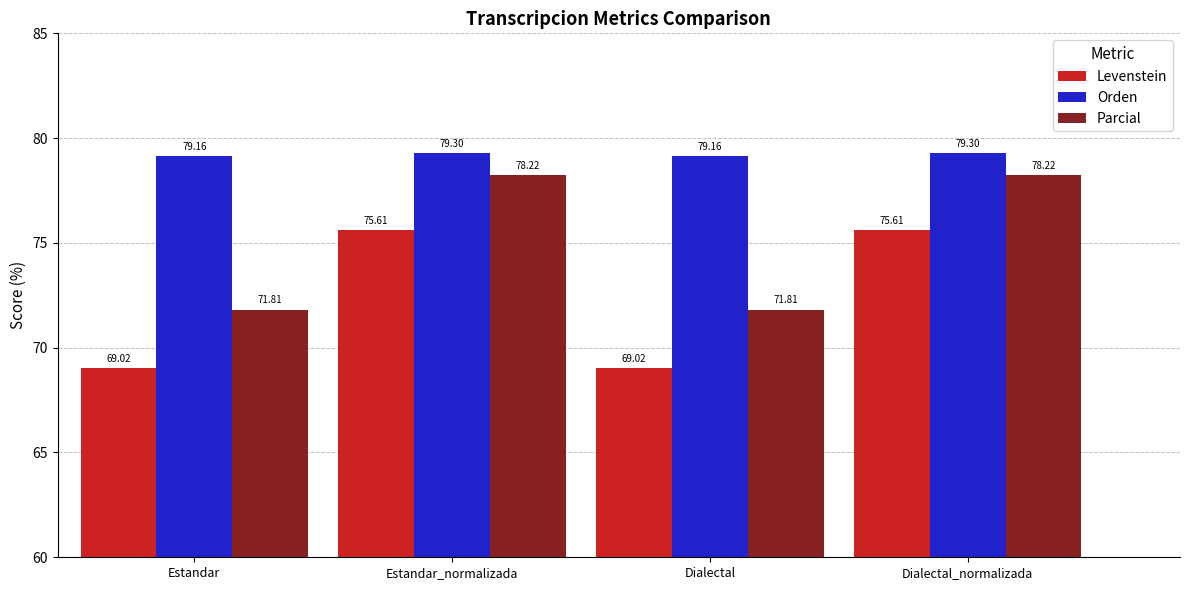

What is the spread (max minus min) of values at Estandar_normalizada?

3.7